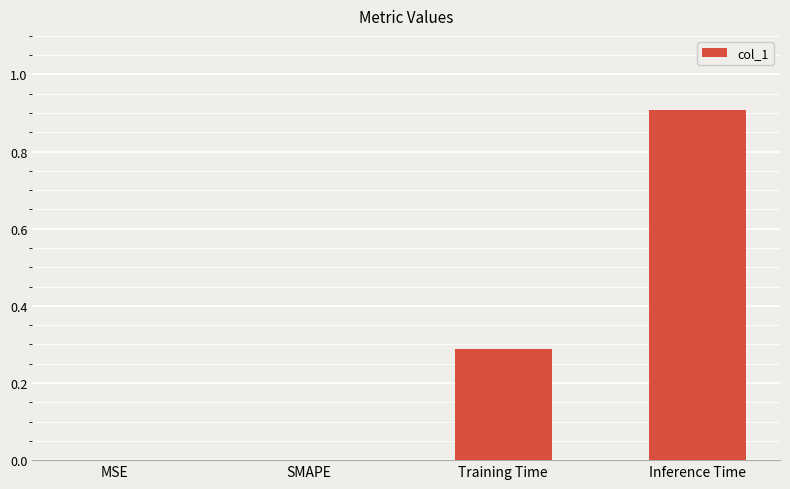

The chart shows a value of 0.0 at SMAPE. True or false?

True